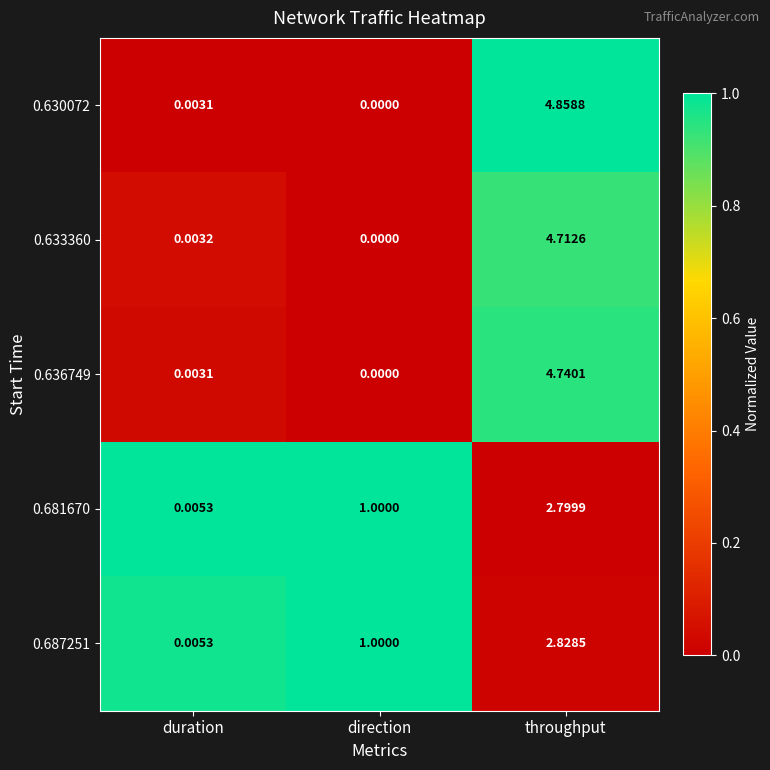

At which label is 0.630072 closest to 2?

duration